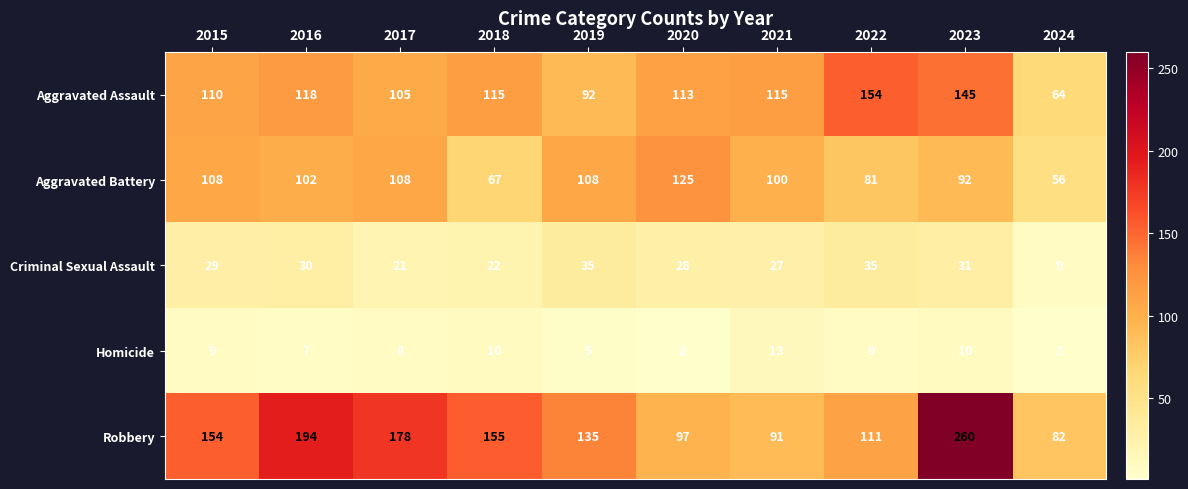

What is the maximum value for Criminal Sexual Assault?

35